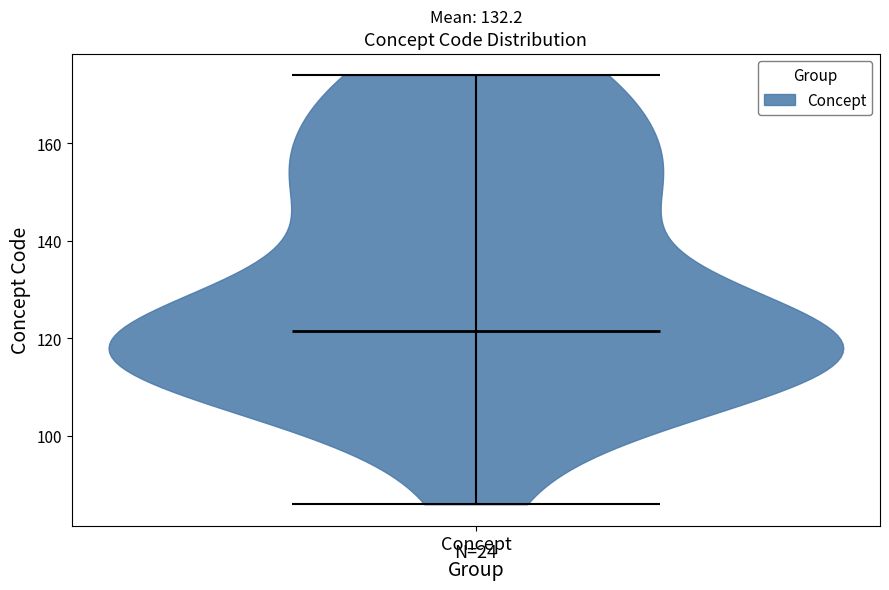

Where does the median line of the violin for Concept sit on the y-axis? The values are not printed on the chart, so give them approximately, as read against the axis.

122